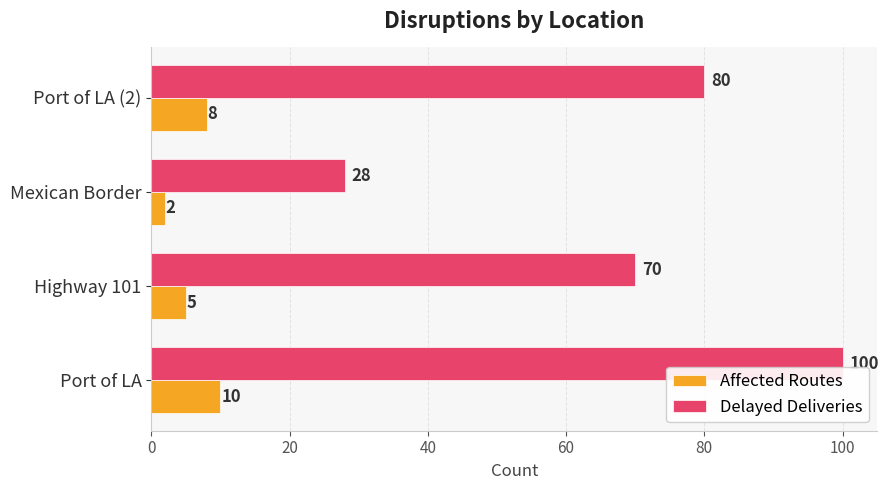

What is the difference between the maximum and minimum values in the Delayed Deliveries series?

72